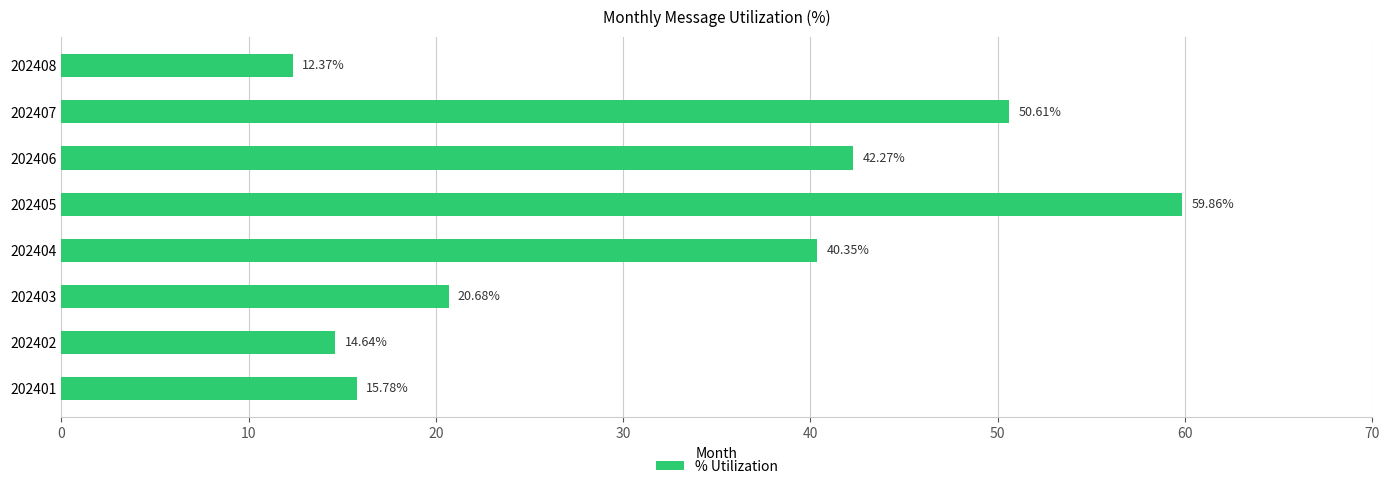

What is the change in value from 202403 to 202406?

+21.6